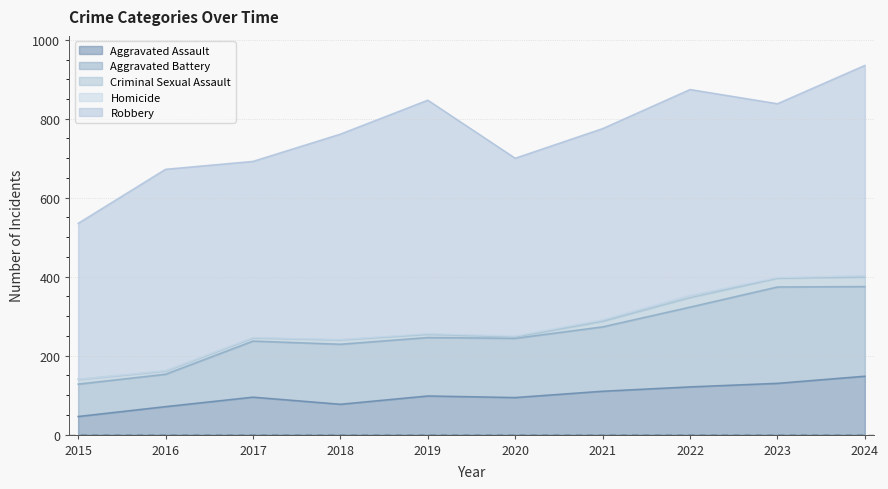

List the series in order of their peak value, highest first.

Robbery, Aggravated Battery, Aggravated Assault, Criminal Sexual Assault, Homicide